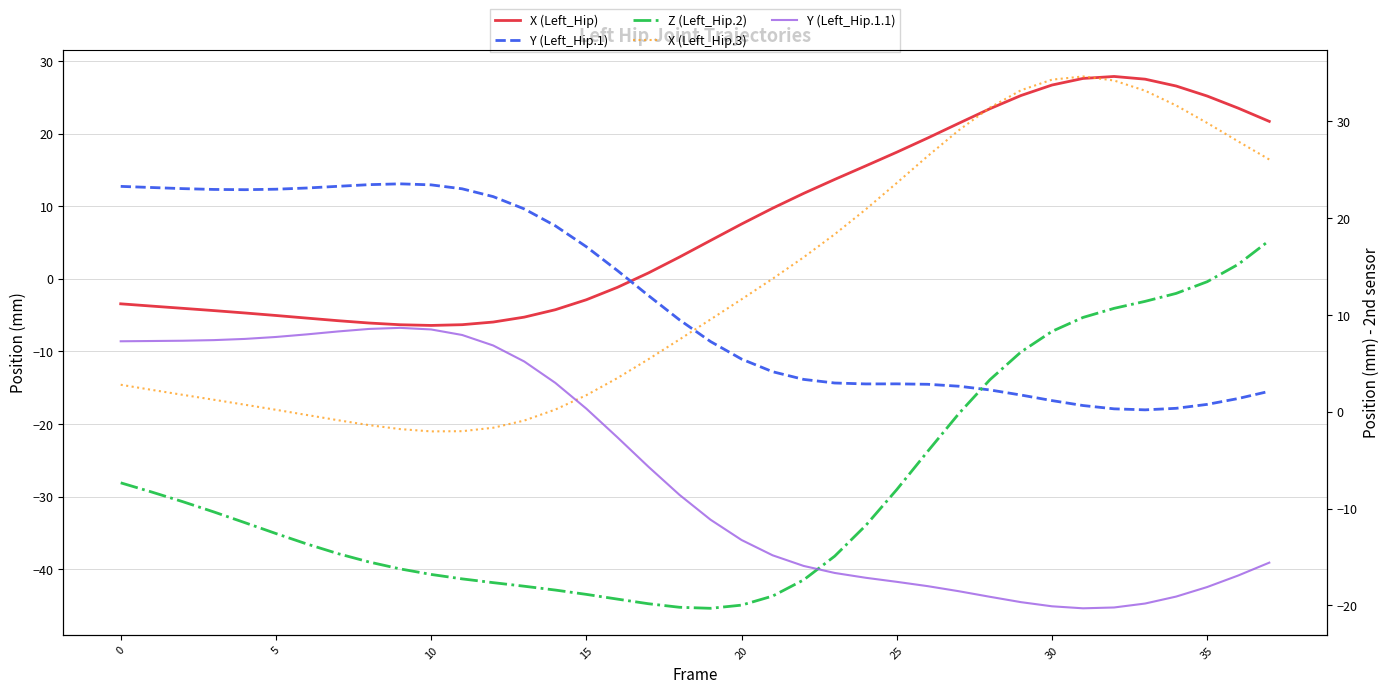

Is the value of X (Left_Hip.3) at 12 greater than the value of X (Left_Hip) at −5?

Yes